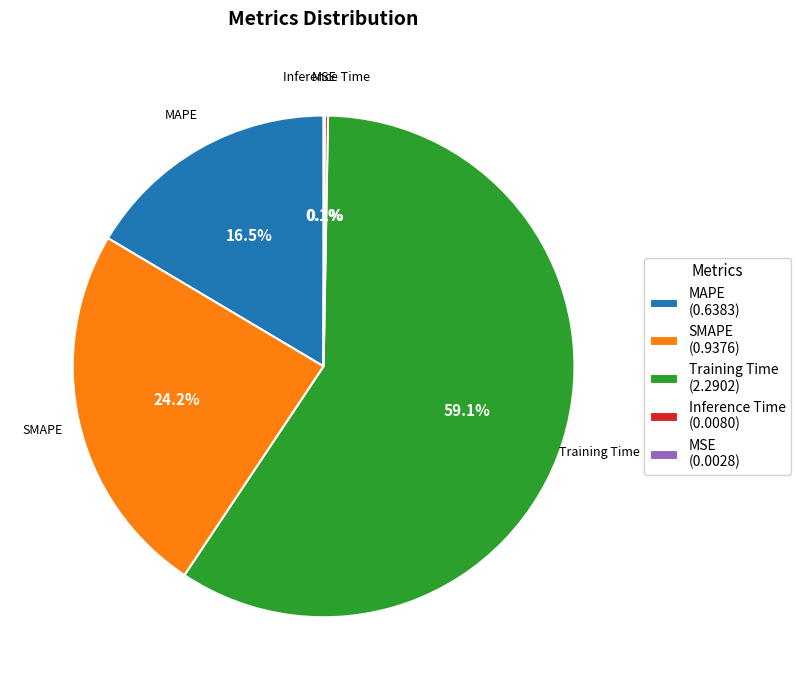

Do MAPE (0.6383) and Training Time (2.2902) together represent more than half of the pie?

Yes